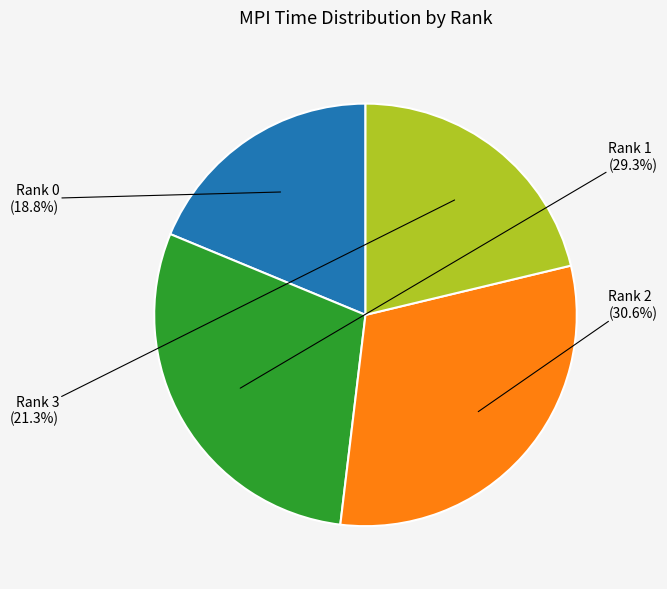

To the nearest percent, what portion does Rank 1 represent?

29%